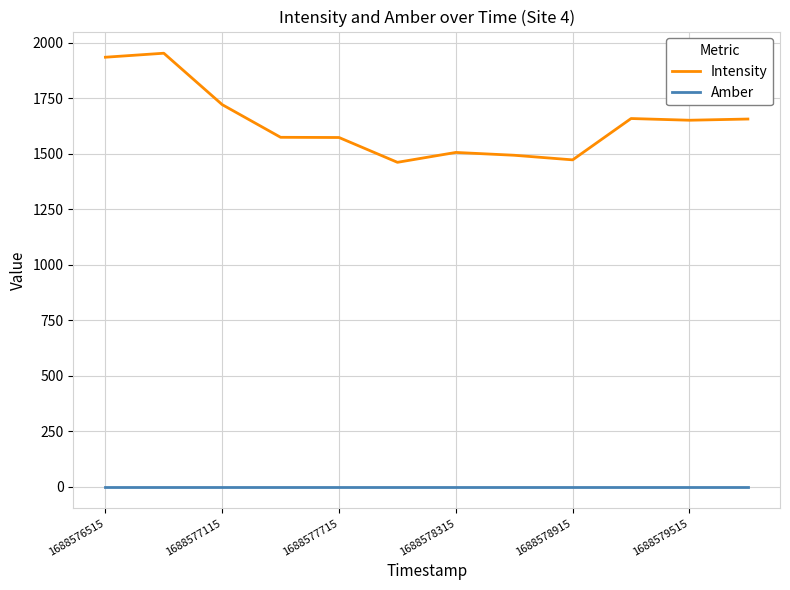

Which series has the widest spread of values?

Intensity